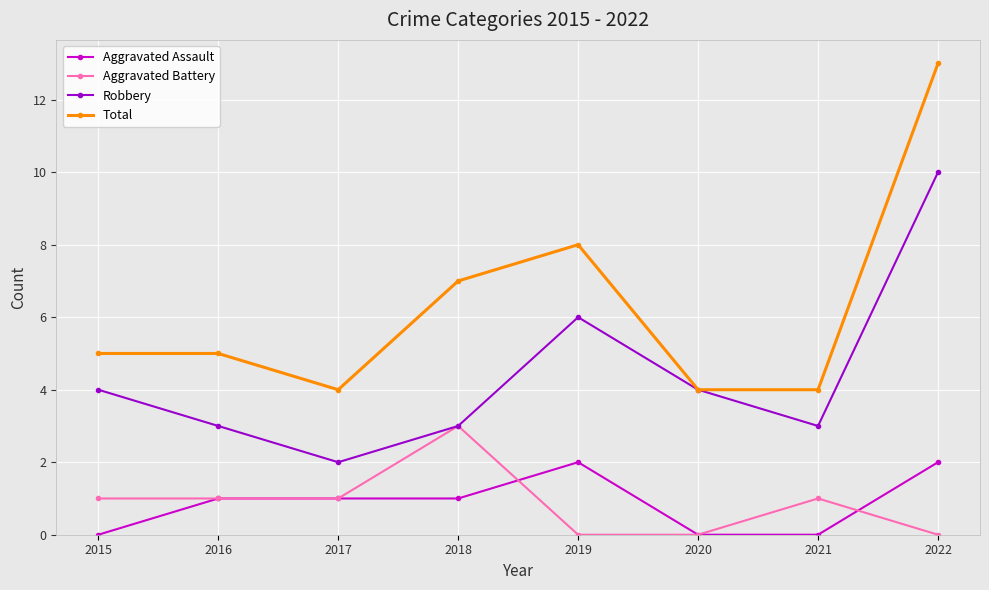

Which series has the largest total across all categories?

Total